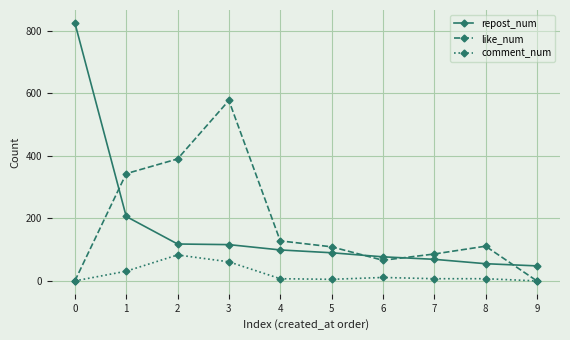

Where is the first local maximum for like_num?

3